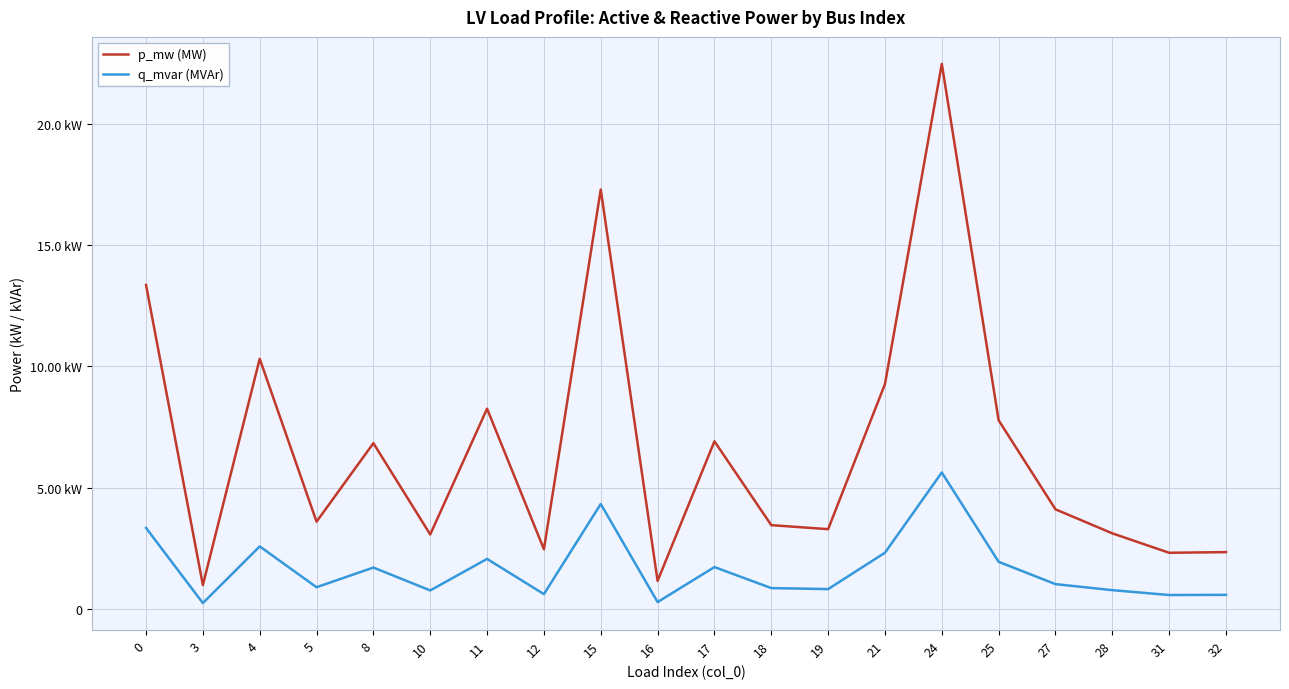

Does the chart display data point markers on the line(s)?

No